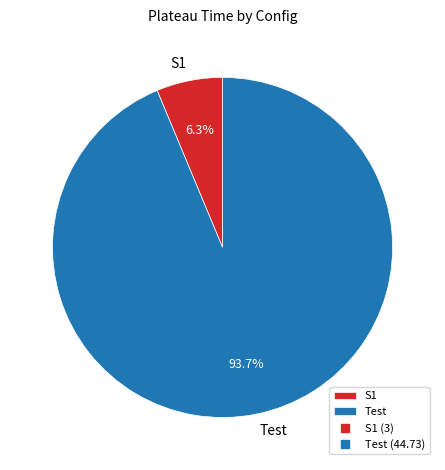

What is the largest slice in the pie chart?

Test